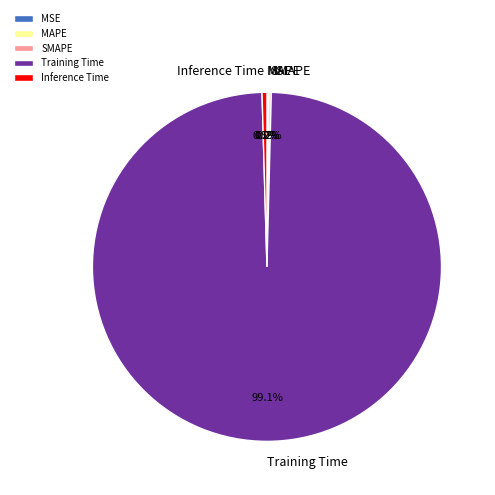

Which has a higher value, Inference Time or Training Time?

Training Time